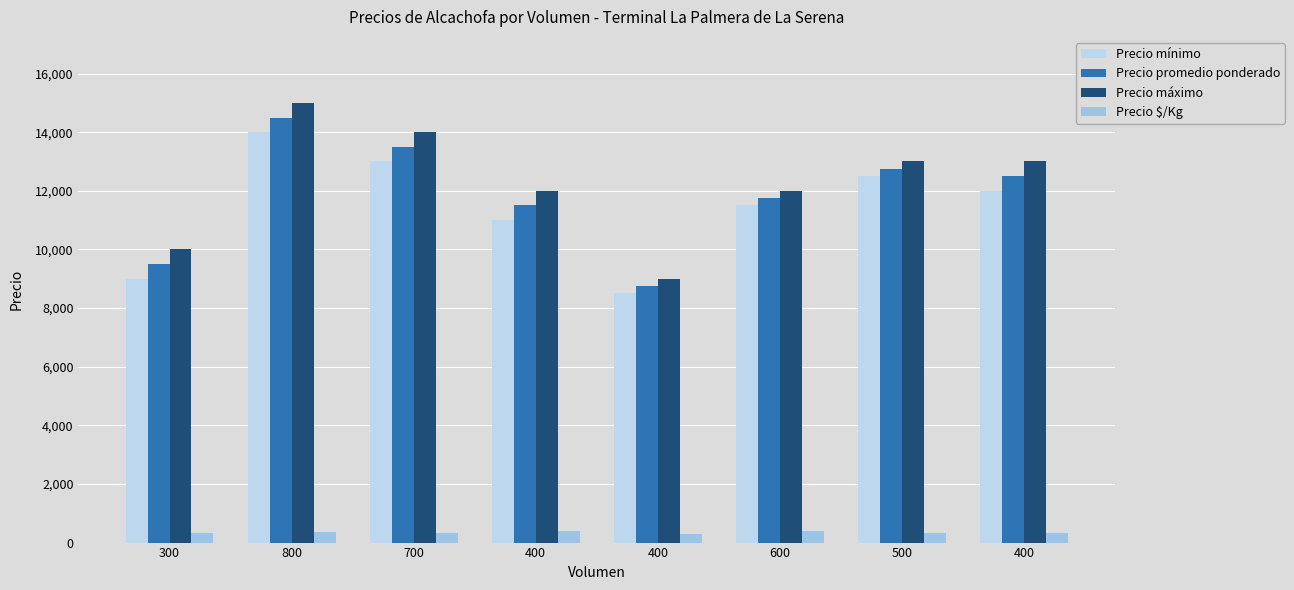

At which category is the sum across all series the highest?

800